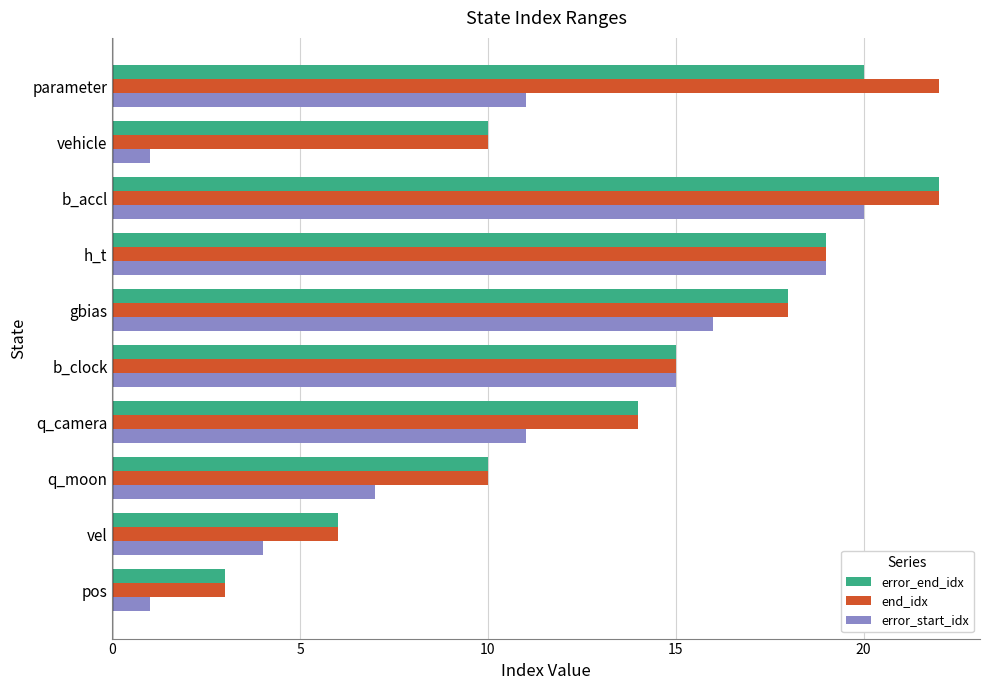

True or false: error_end_idx has a value of 7 at parameter.

False